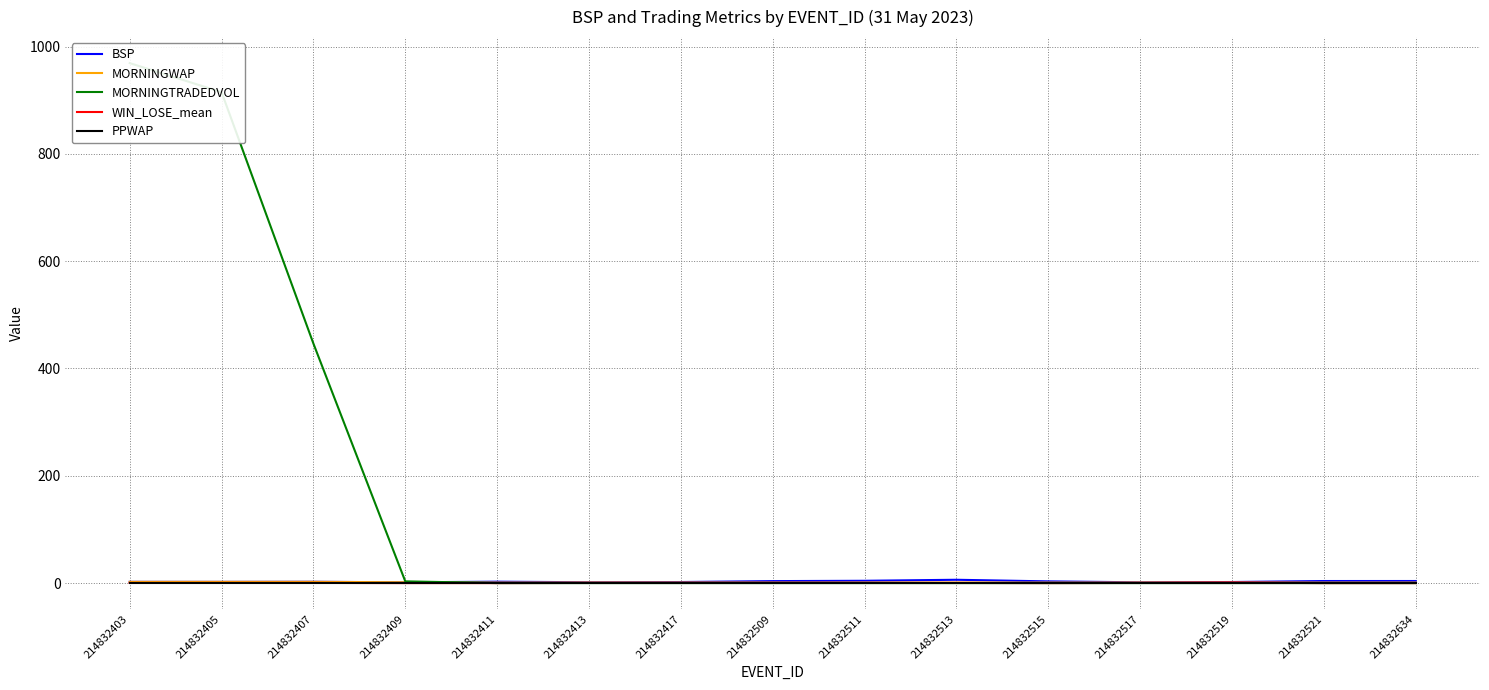

How many data points in BSP are above 2?

10